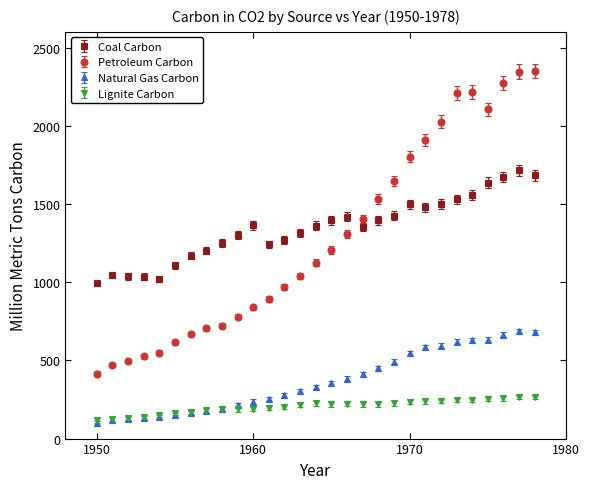

What is the minimum value for Lignite Carbon?

116